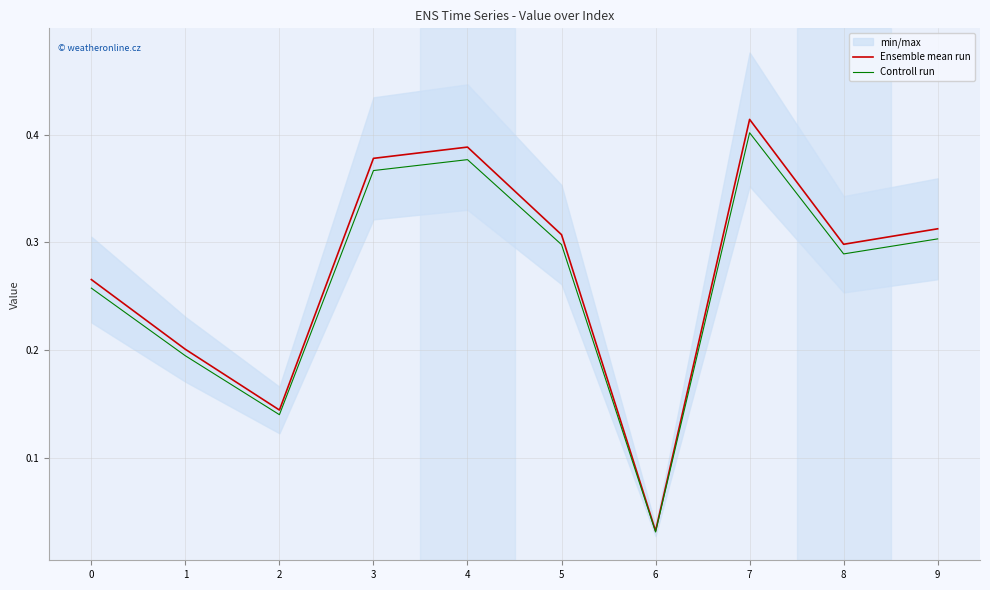

Which series has the widest spread of values?

Ensemble mean run